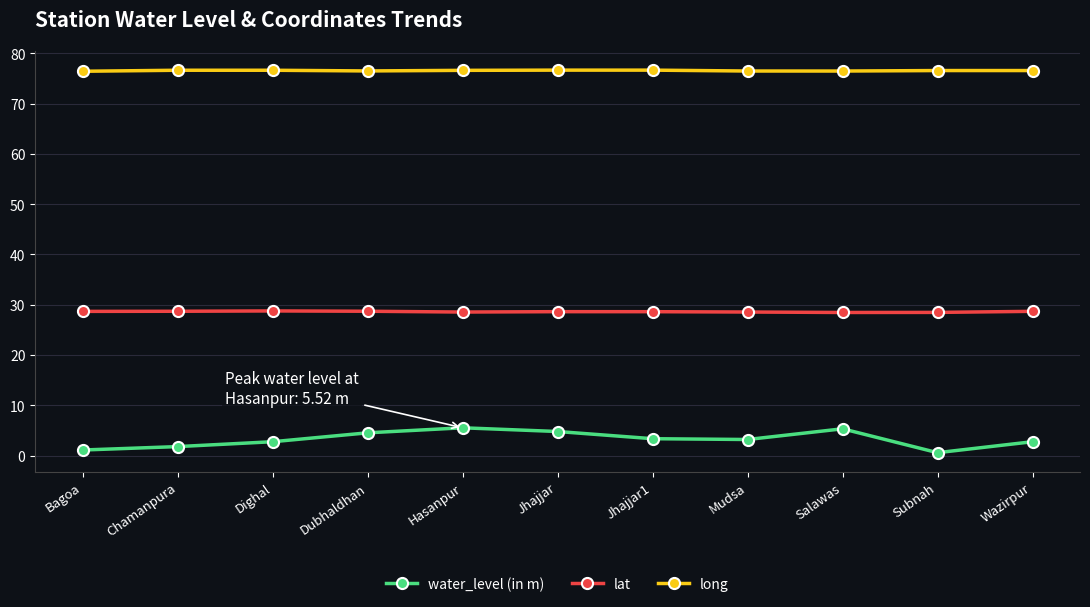

True or false: lat and water_level (in m) cross at least once.

False